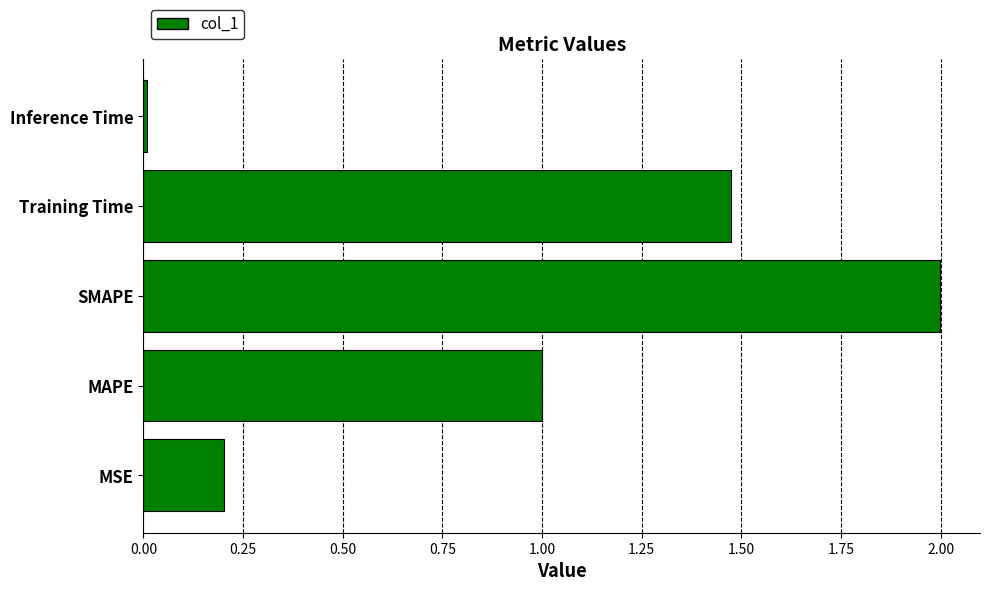

Between Training Time and Inference Time, which is larger?

Training Time